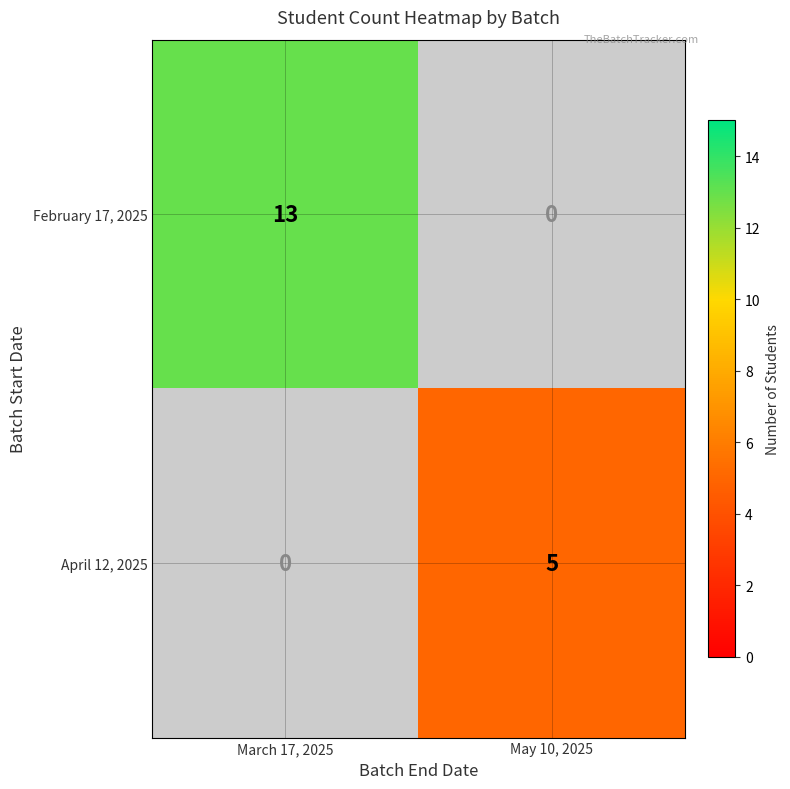

Is it true that February 17, 2025 equals 13 at March 17, 2025?

True